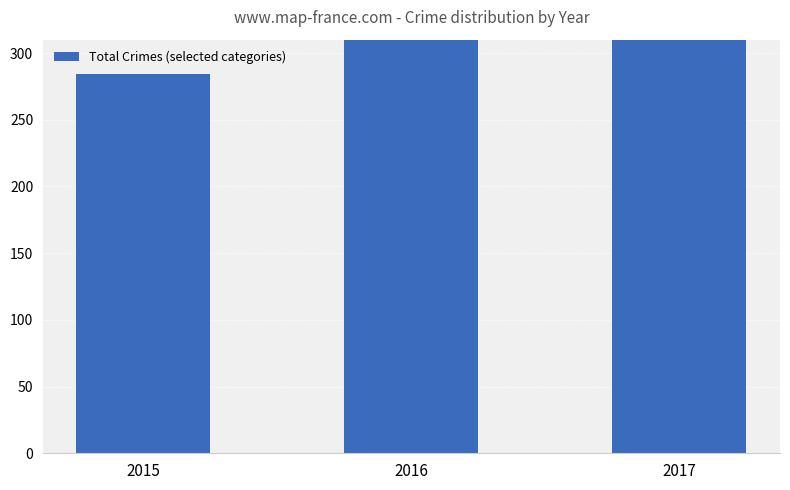

Are the bars grouped side by side (vs. stacked)?

No